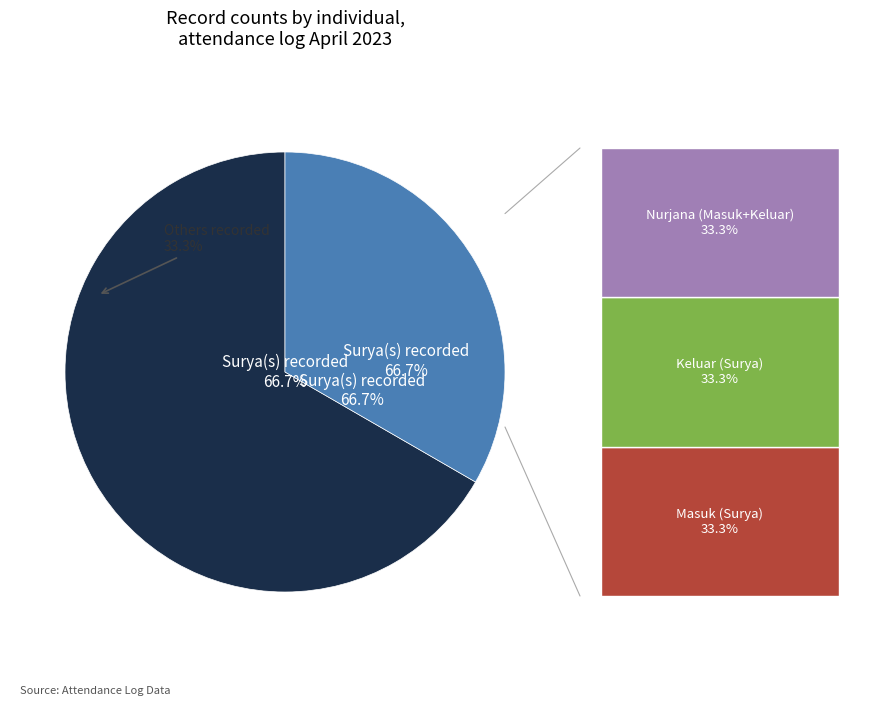

Is it true that Surya Saleh Salihin Mandalika is 72% of the pie?

False